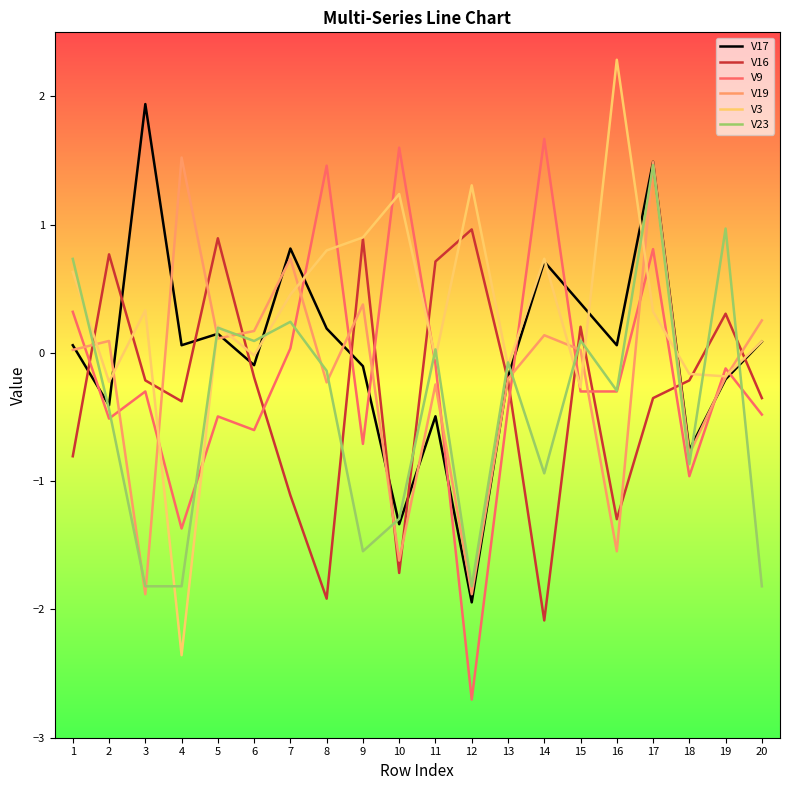

True or false: V19 and V16 cross at least once.

True